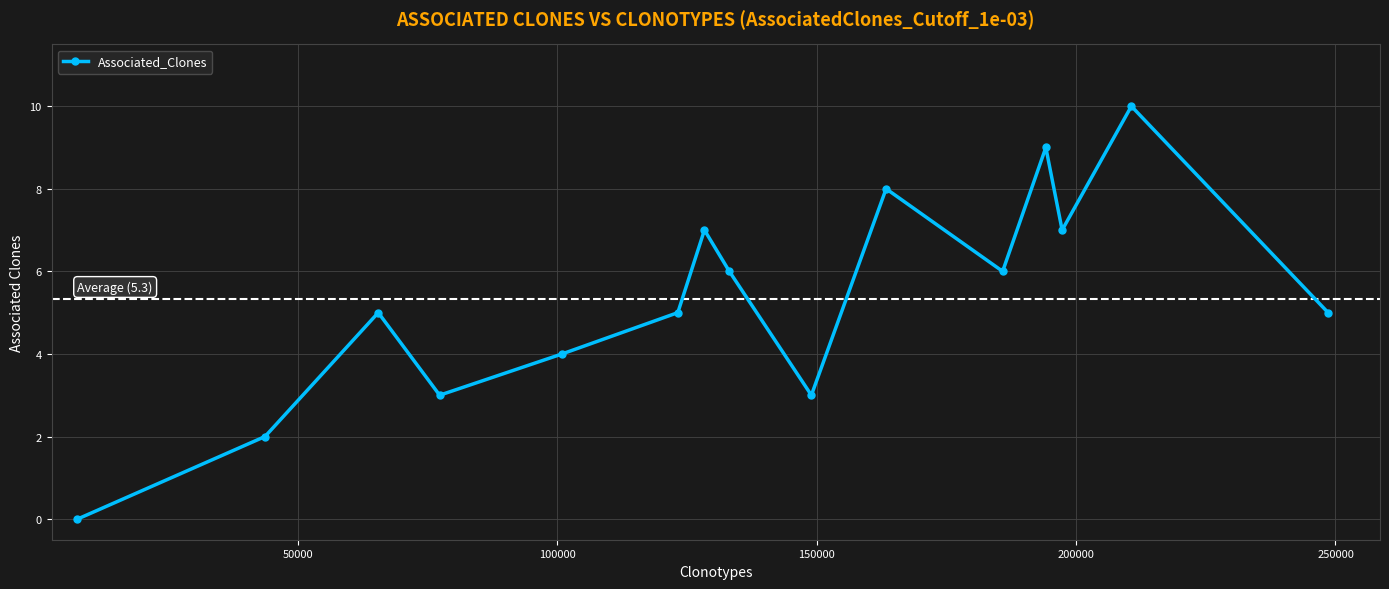

How many interior local peaks (higher than both neighbors) does the data have?

5